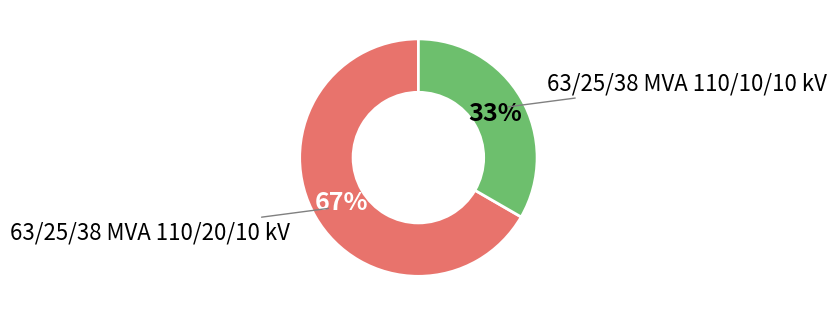

How many slices are in this pie chart?

2